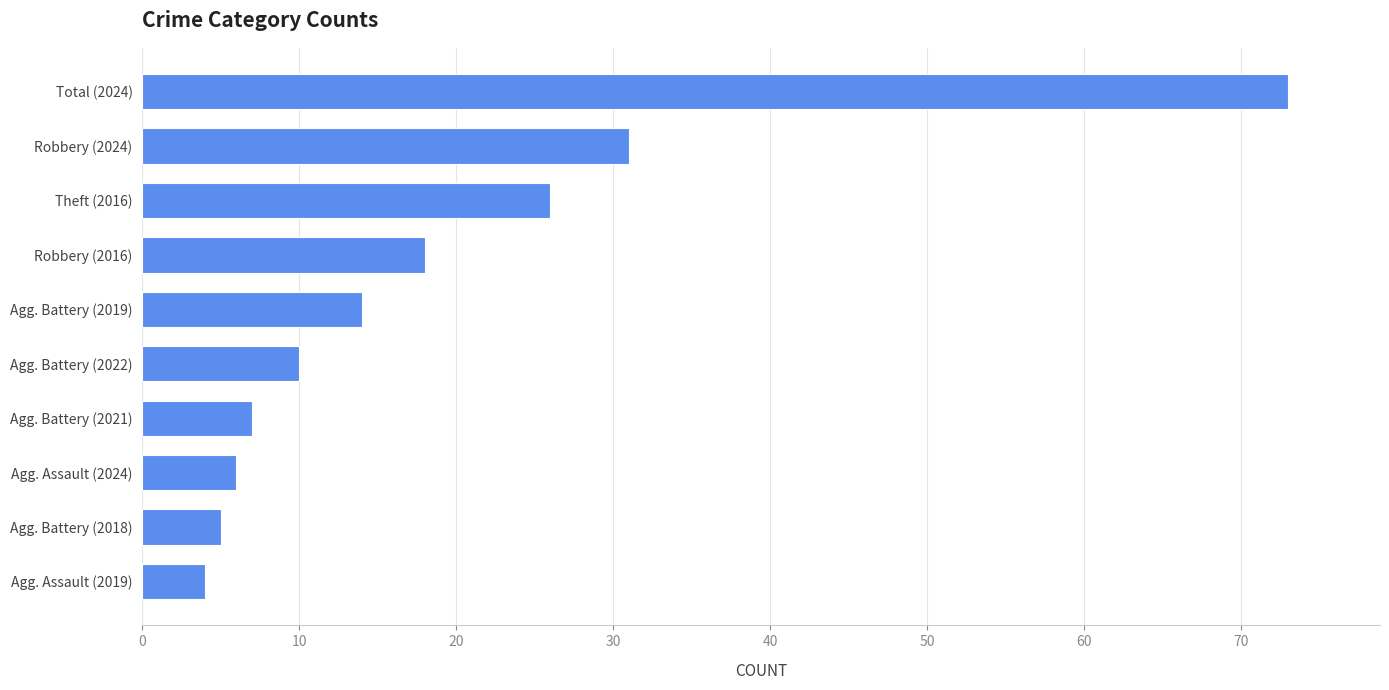

Between Agg. Assault (2024) and Agg. Assault (2019), which is larger?

Agg. Assault (2024)